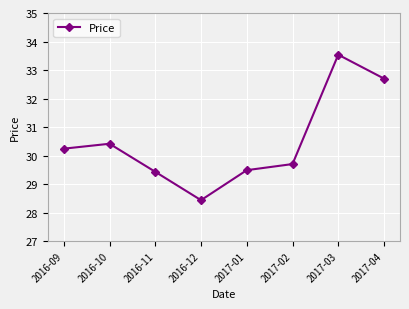

What is the label of the 8th point from the right?

2016-09